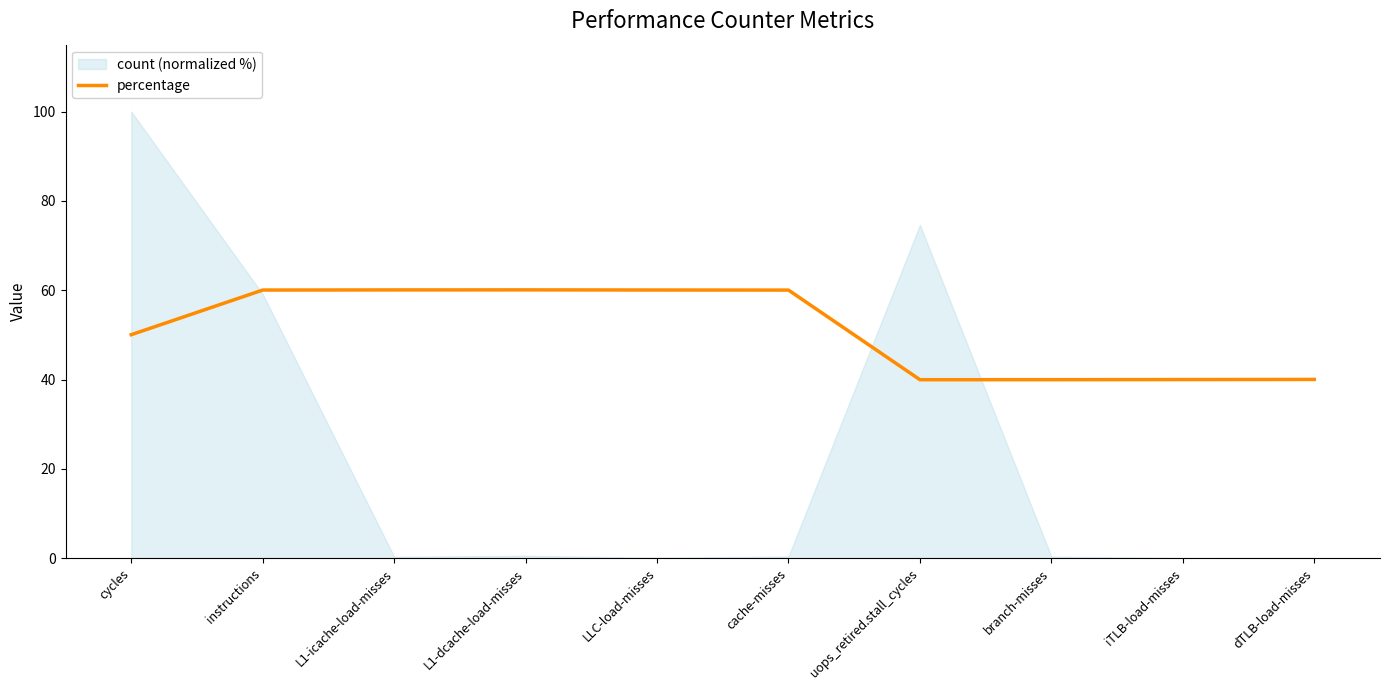

What is the approximate value of percentage at branch-misses?

40.0